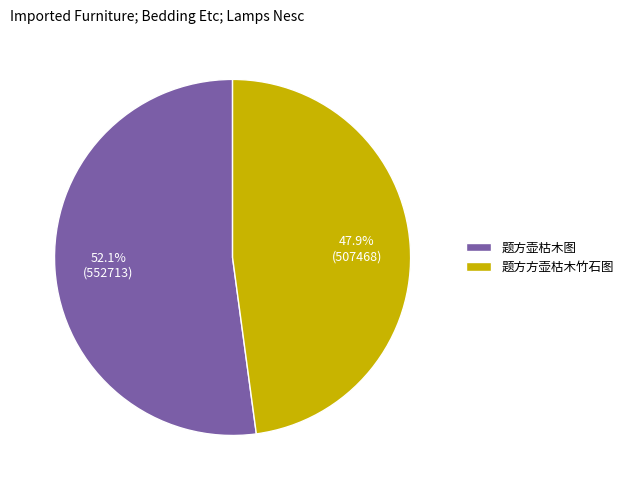

How many slices are in this pie chart?

2